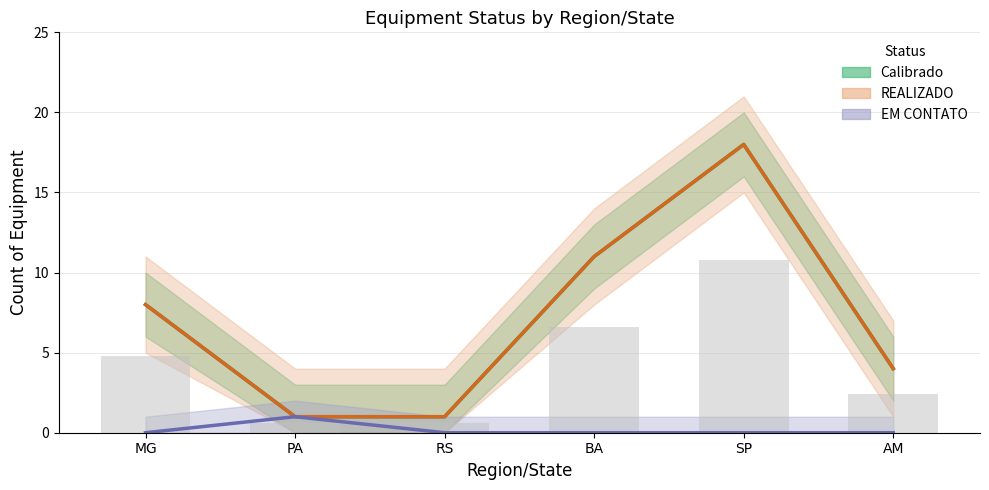

Reading left to right, list all the values displayed in this chart.

Calibrado: 8	1	1	11	18	4
REALIZADO: 8	1	1	11	18	4
EM CONTATO: 0	1	0	0	0	0